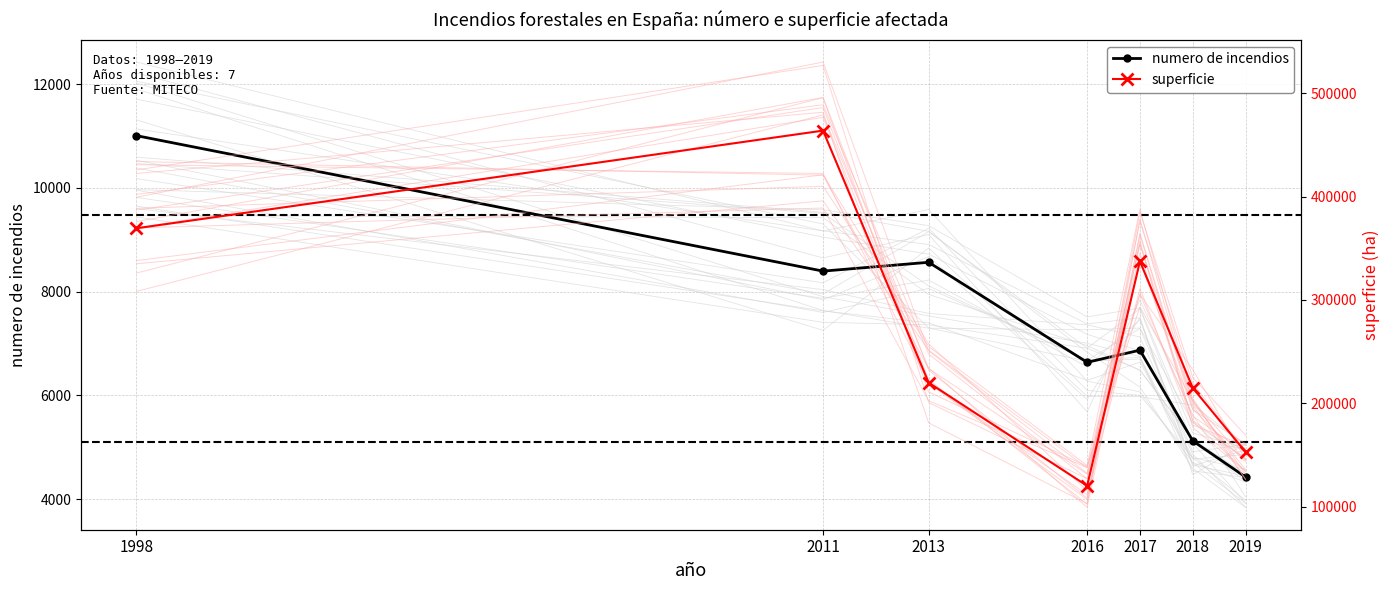

Reading left to right, extract all data points from this chart.

numero de incendios: 1998=11005	2011=8394	2013=8564	2016=6636	2017=6870	2018=5122	2019=4425
superficie: 1998=369371	2011=463873	2013=220017	2016=120212	2017=337414	2018=214958	2019=152952